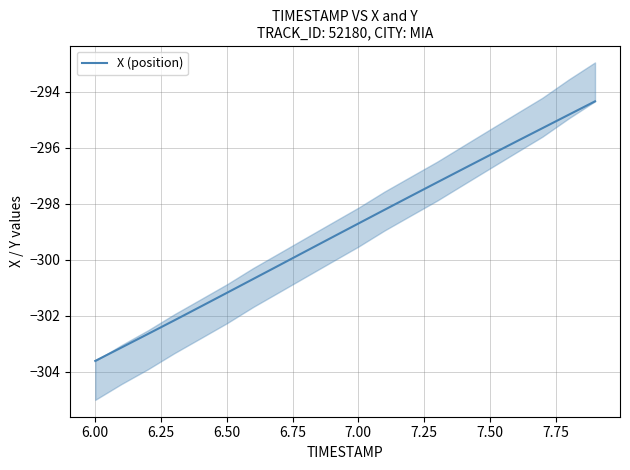

The X (position) series shows -303.6 at 6.00. True or false?

True